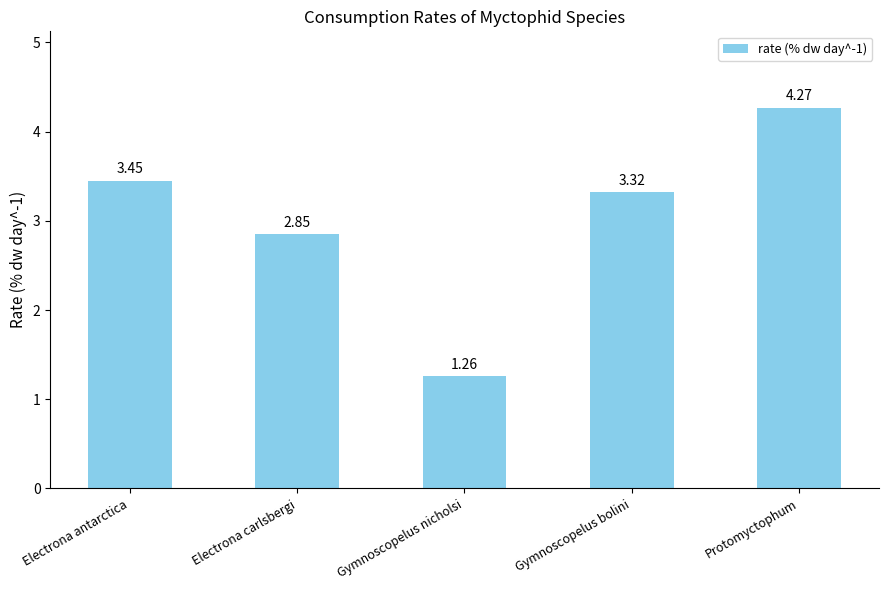

How many bars are there in total?

5